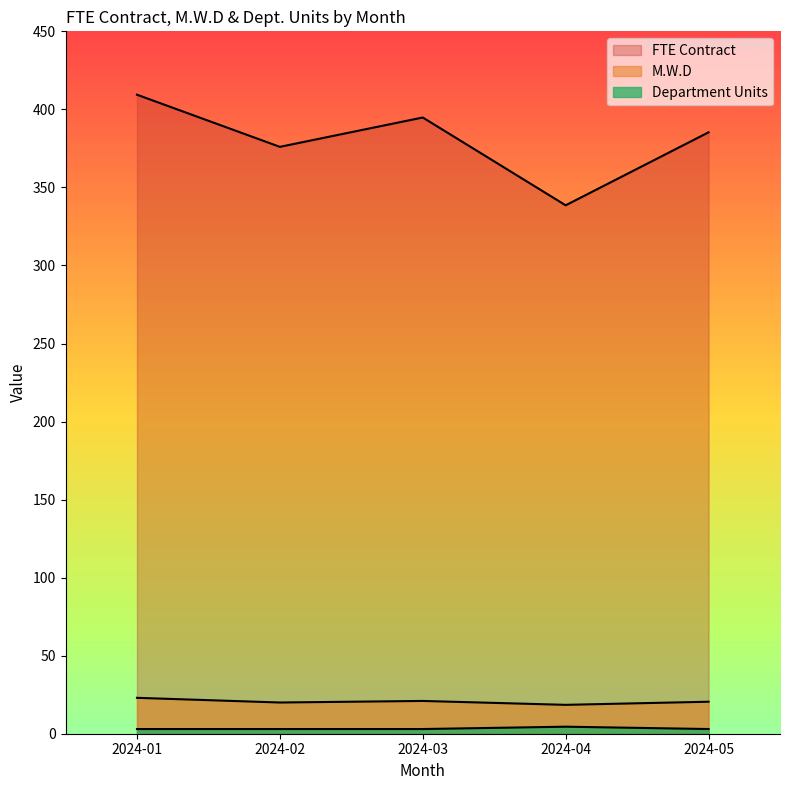

True or false: Department Units and M.W.D intersect in this chart.

False